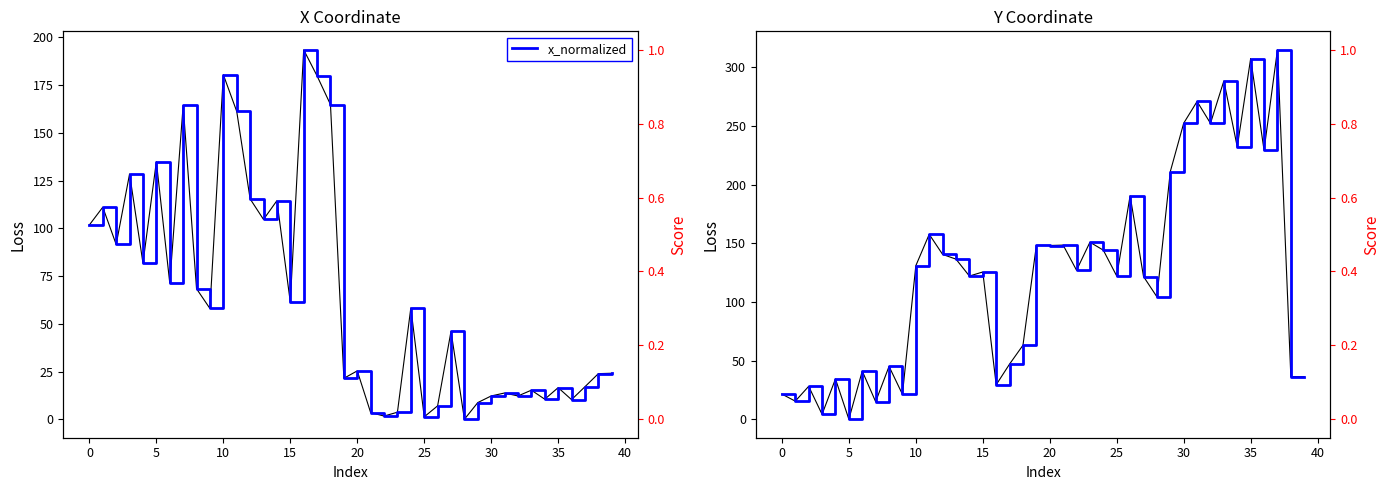

After their last crossing, which series has the higher values: y_normalized or x_coord?

x_coord